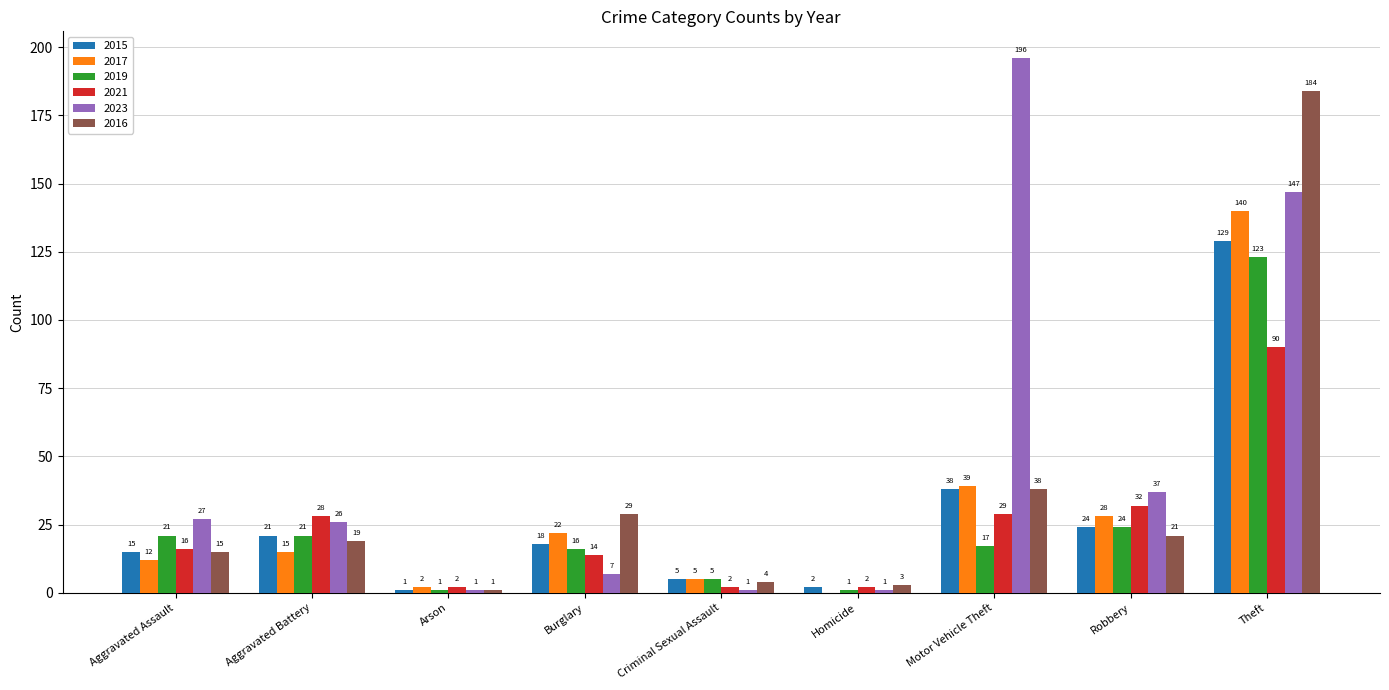

Which series has the largest total across all categories?

2023